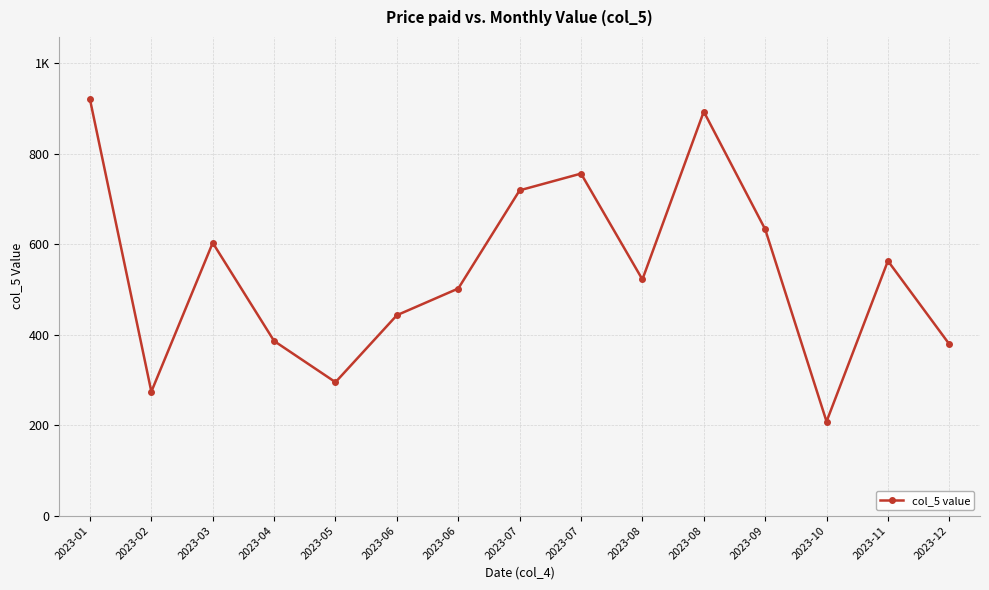

Reading left to right, list all the values displayed in this chart.

2023-01=920	2023-02=274	2023-03=603	2023-04=386	2023-05=295	2023-06=443	2023-06=502	2023-07=719	2023-07=756	2023-08=522	2023-08=893	2023-09=633	2023-10=208	2023-11=563	2023-12=379